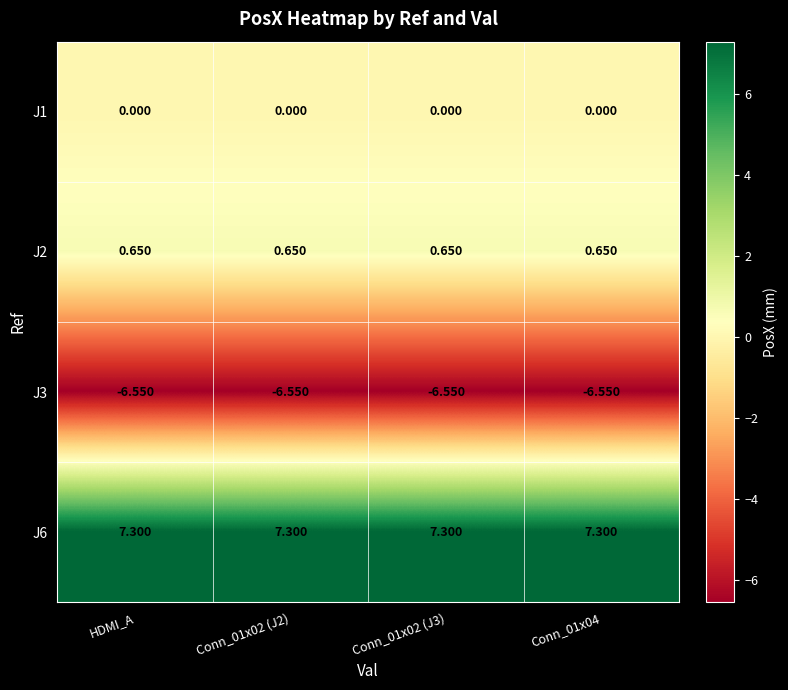

Is the value of J2 at Conn_01x04 greater than the value of J3 at Conn_01x04?

Yes